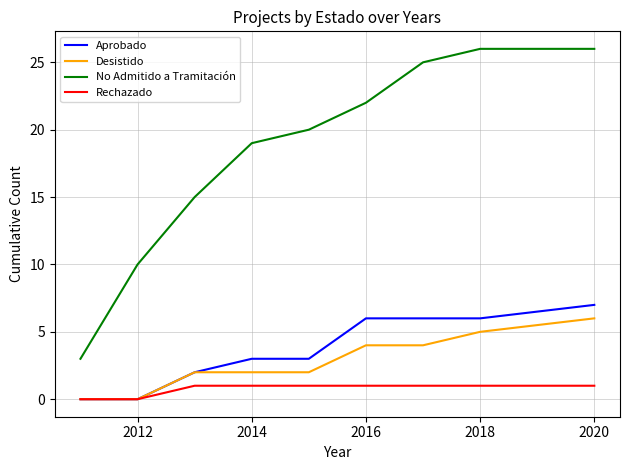

What is the lowest value of the No Admitido a Tramitación series?

3